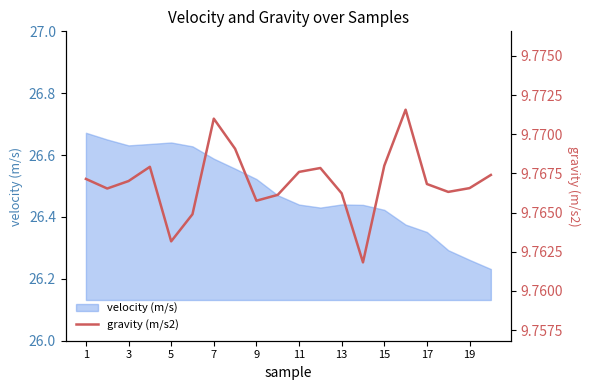

True or false: velocity (m/s) has a value of 5.3 at 11.

False